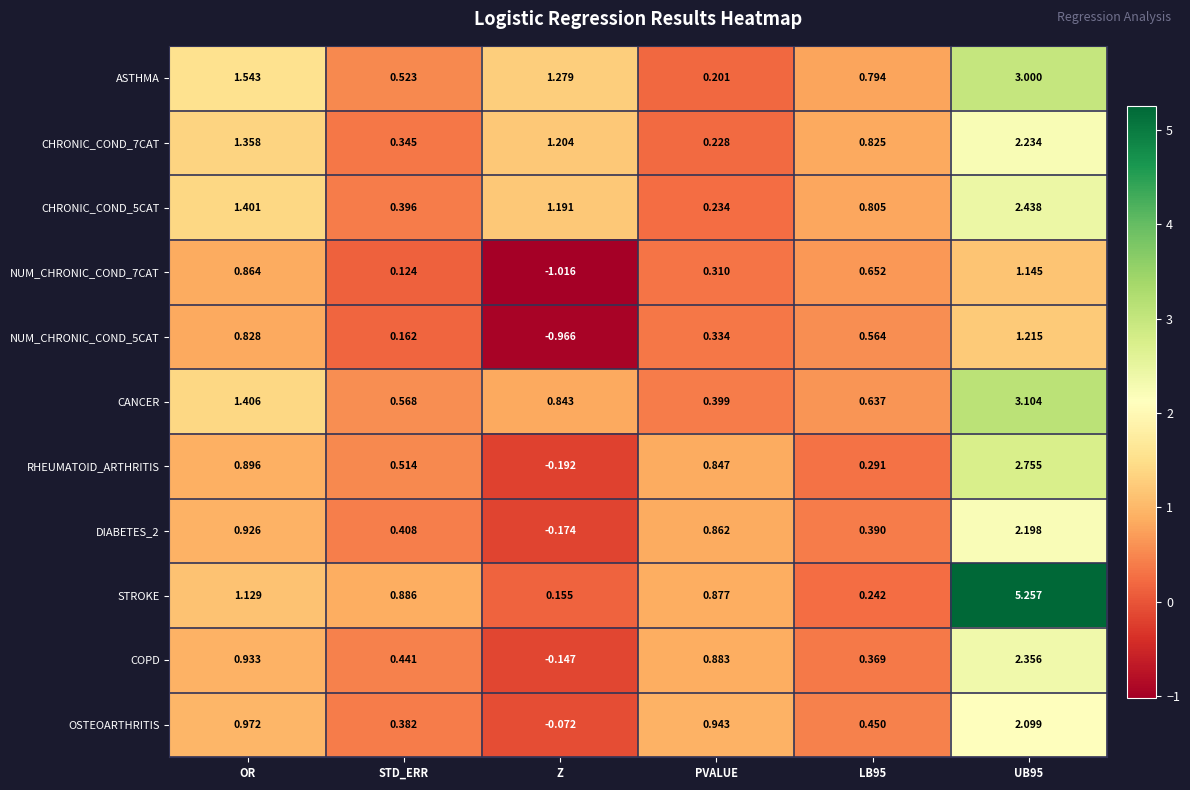

At how many categories does at least one series exceed 4?

1